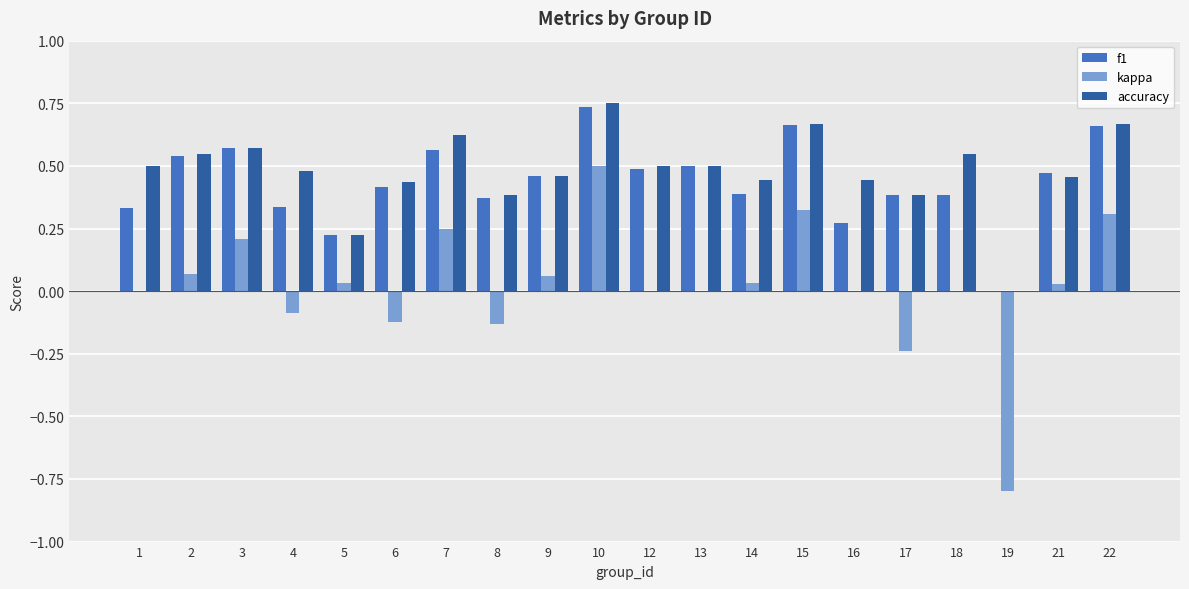

At which label does accuracy reach its peak?

10